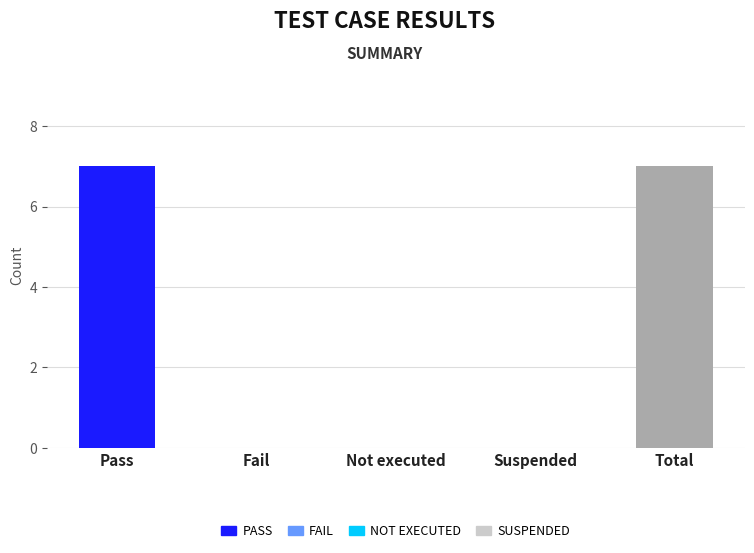

How many data points does each series have?

5